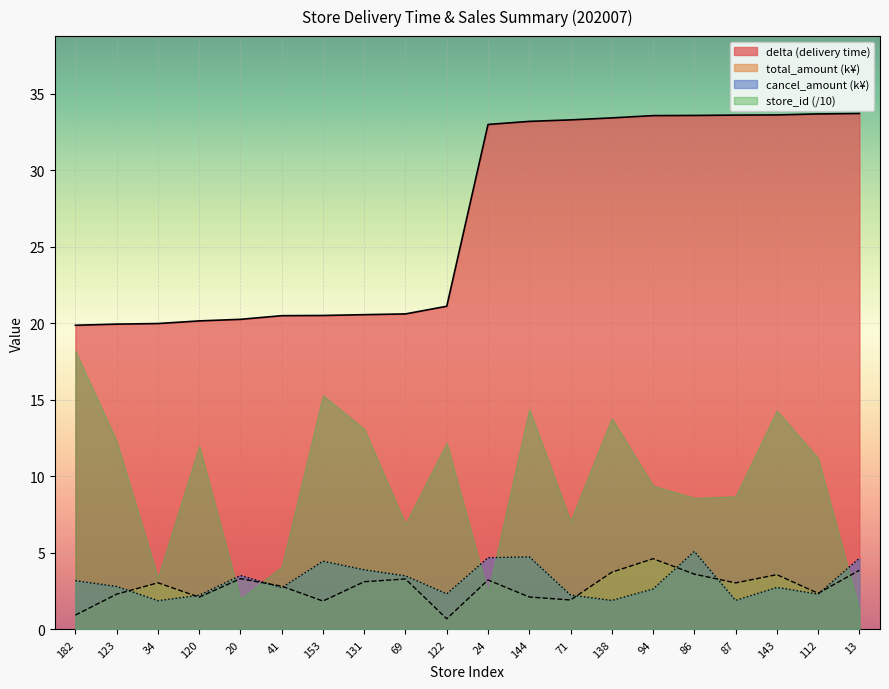

At how many categories does at least one series exceed 4?

20